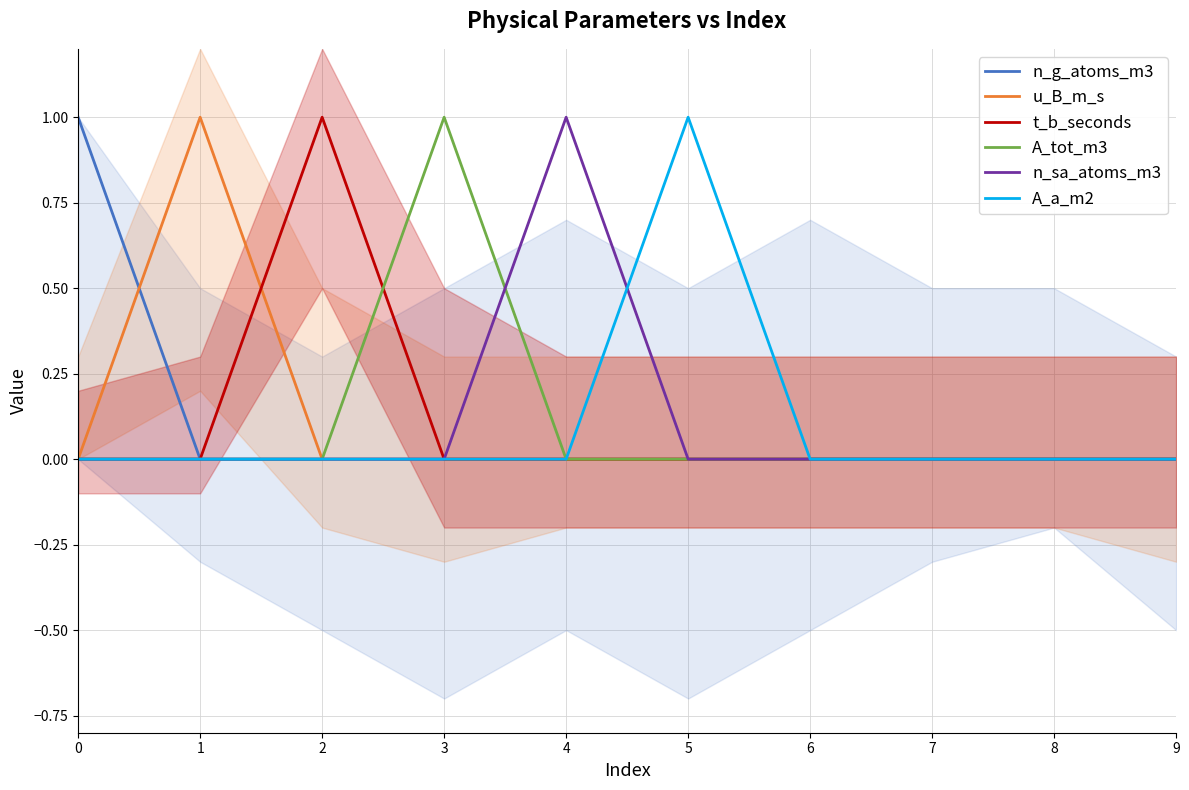

What is the total value across all series at 3?

1